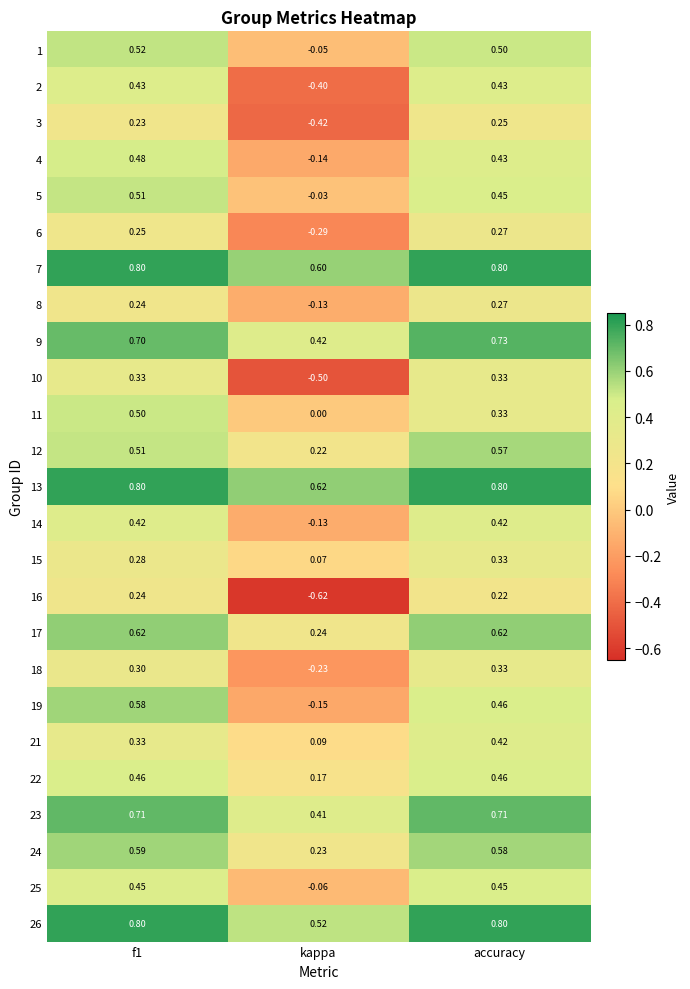

Which category has the lowest value across all series?

kappa